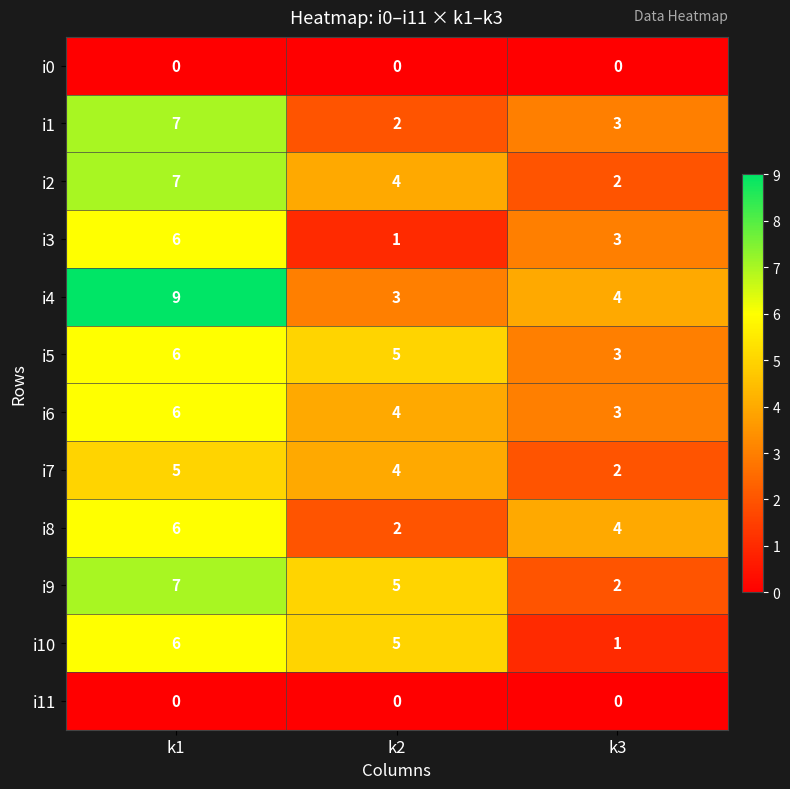

How many series are shown in this chart?

12